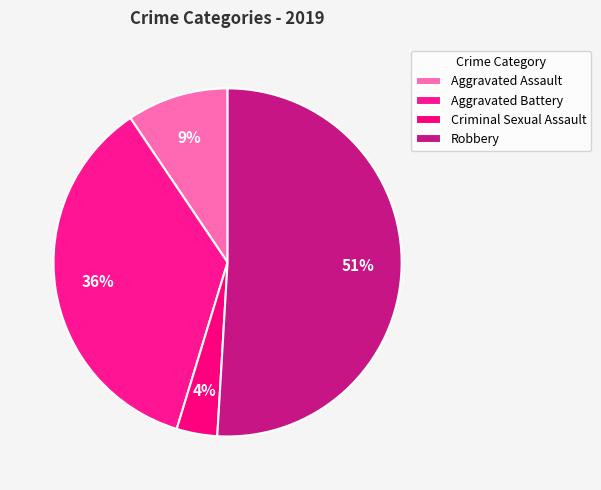

To the nearest percent, what is the difference between the Criminal Sexual Assault and Robbery slice percentages?

47%